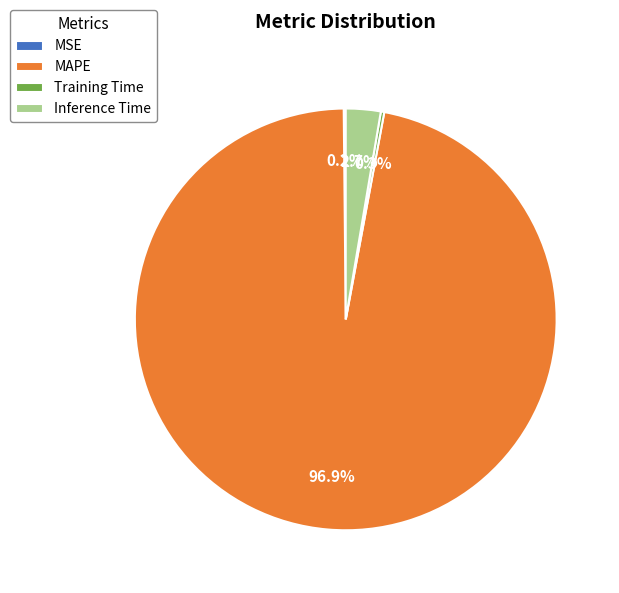

Is the sum of Inference Time and MAPE greater than half?

Yes